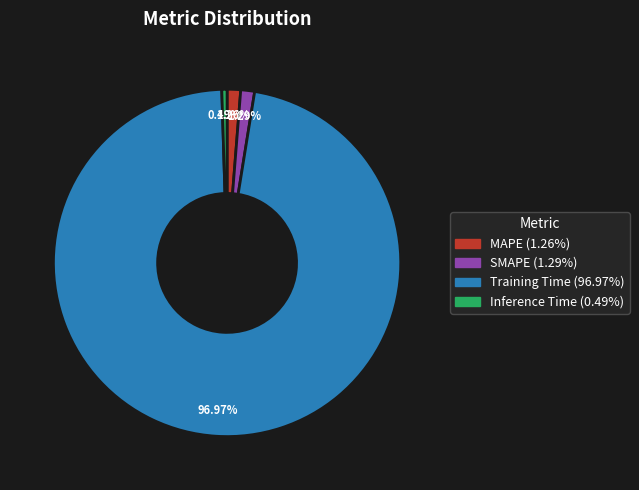

To the nearest percent, what percentage of the pie is MAPE?

1%